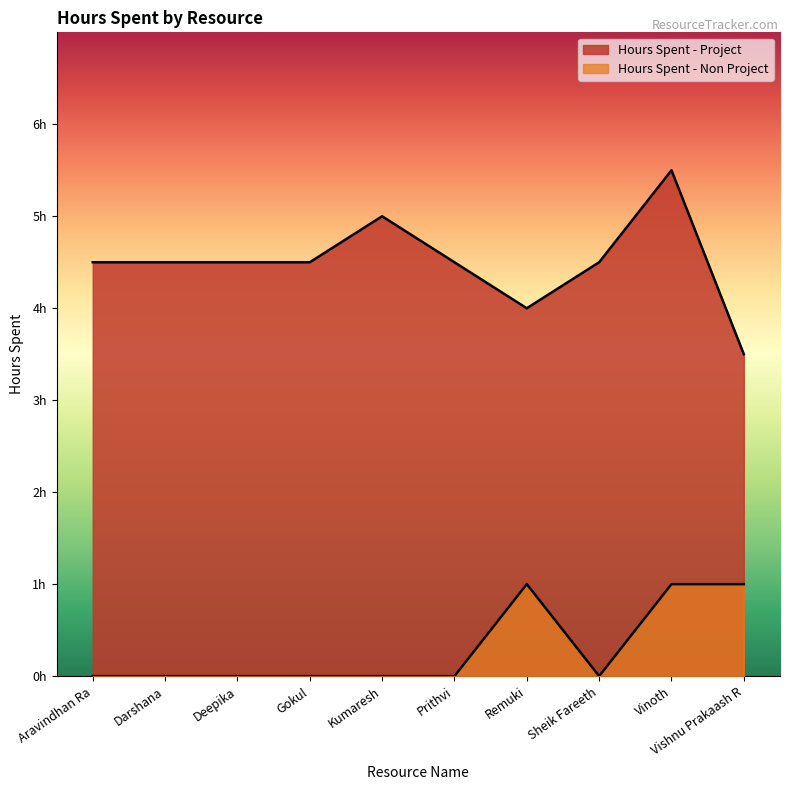

How many interior local peaks does the Hours Spent - Project series have?

2